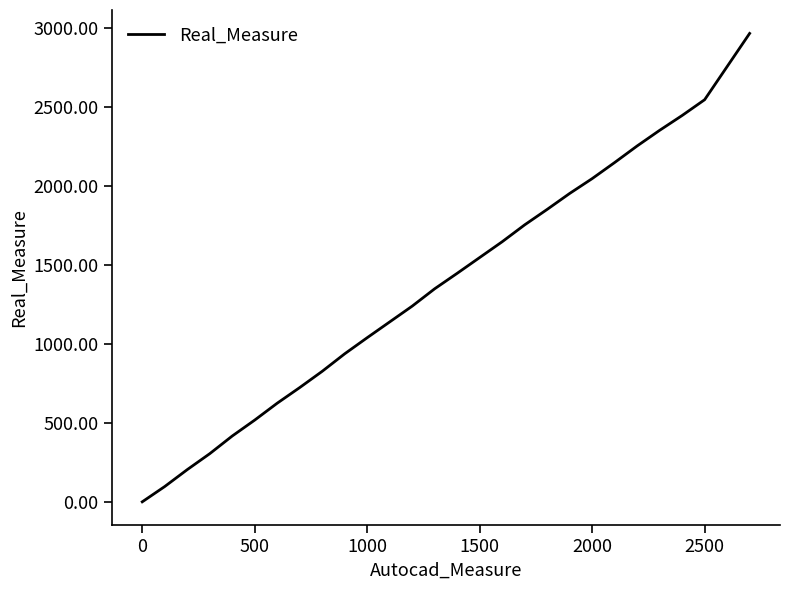

What is the maximum value shown in the chart?

2968